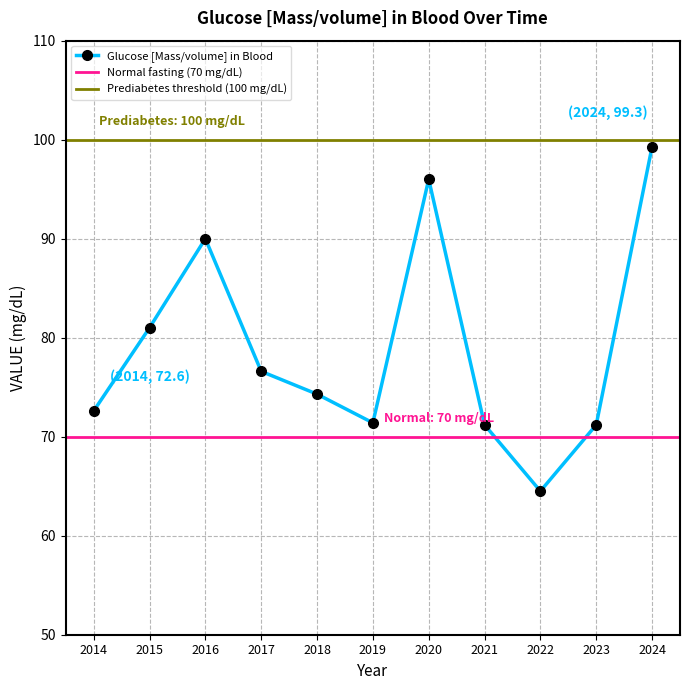

What is the value of the Glucose [Mass/volume] in Blood point at the 10th from the left?

71.2